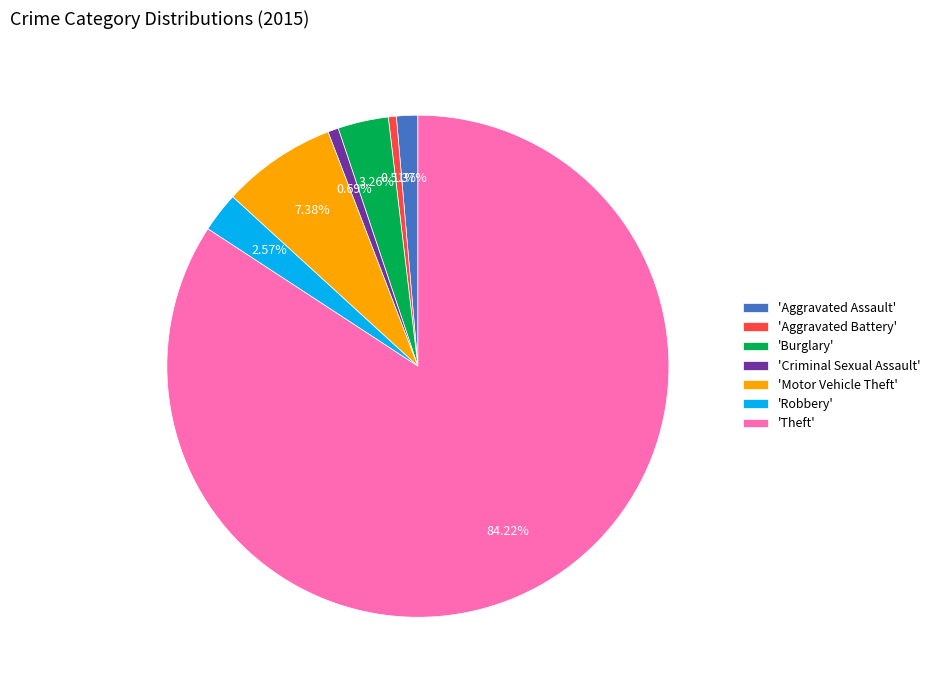

Do 'Burglary' and 'Motor Vehicle Theft' together represent more than half of the pie?

No